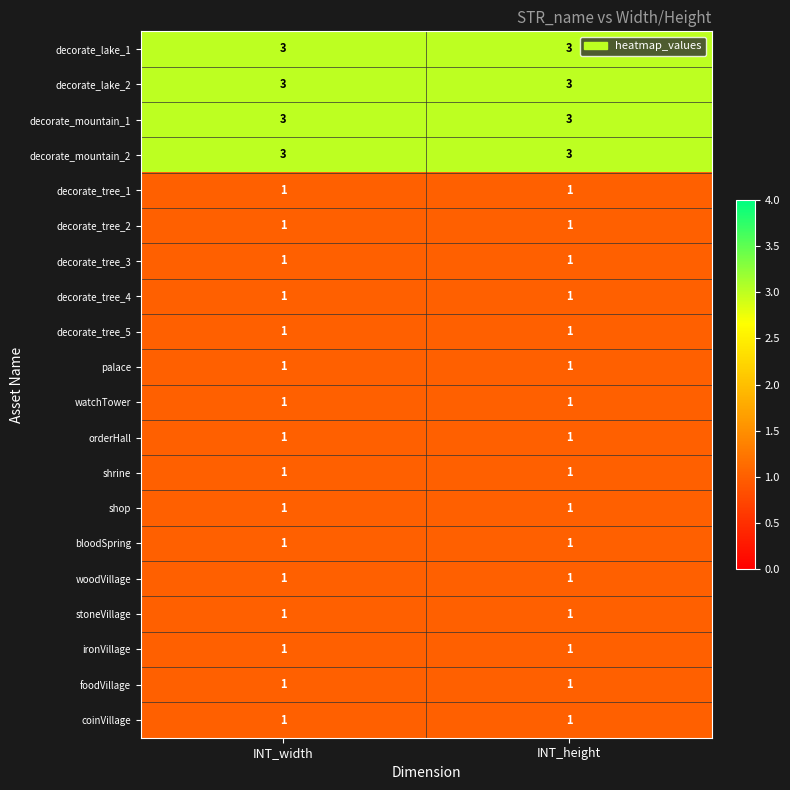

What is the maximum value shown in the chart?

3